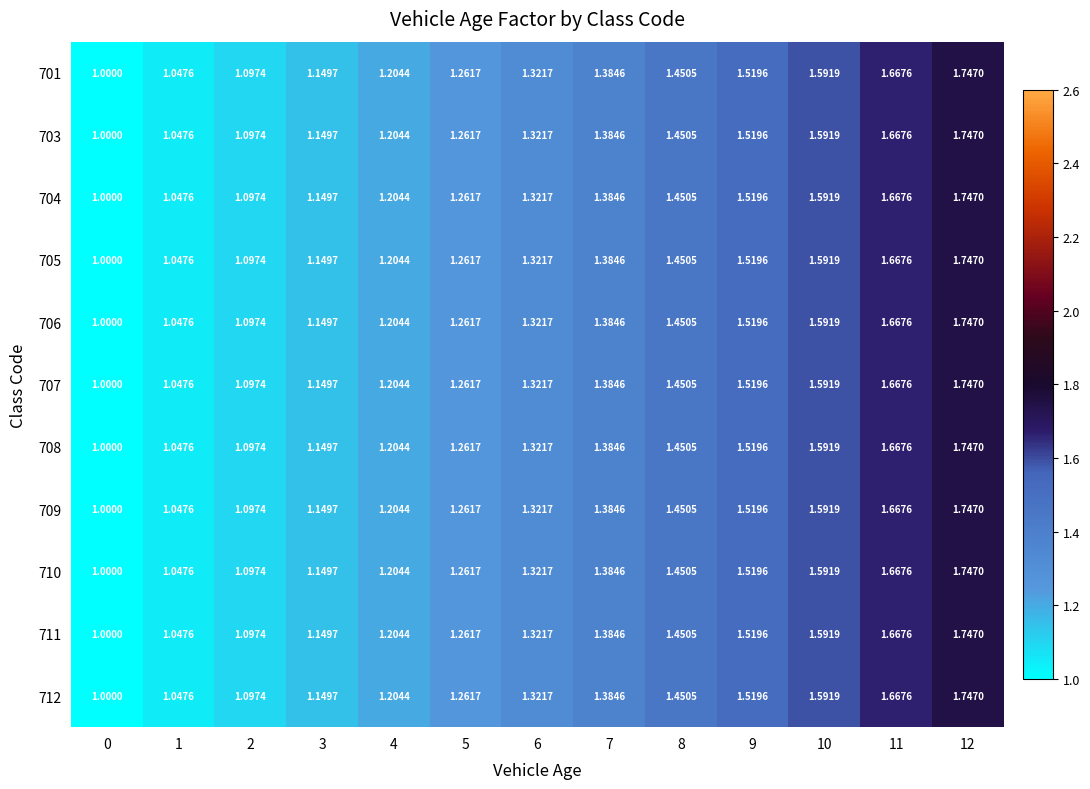

Is the value of 710 at 7 greater than the value of 703 at 8?

No